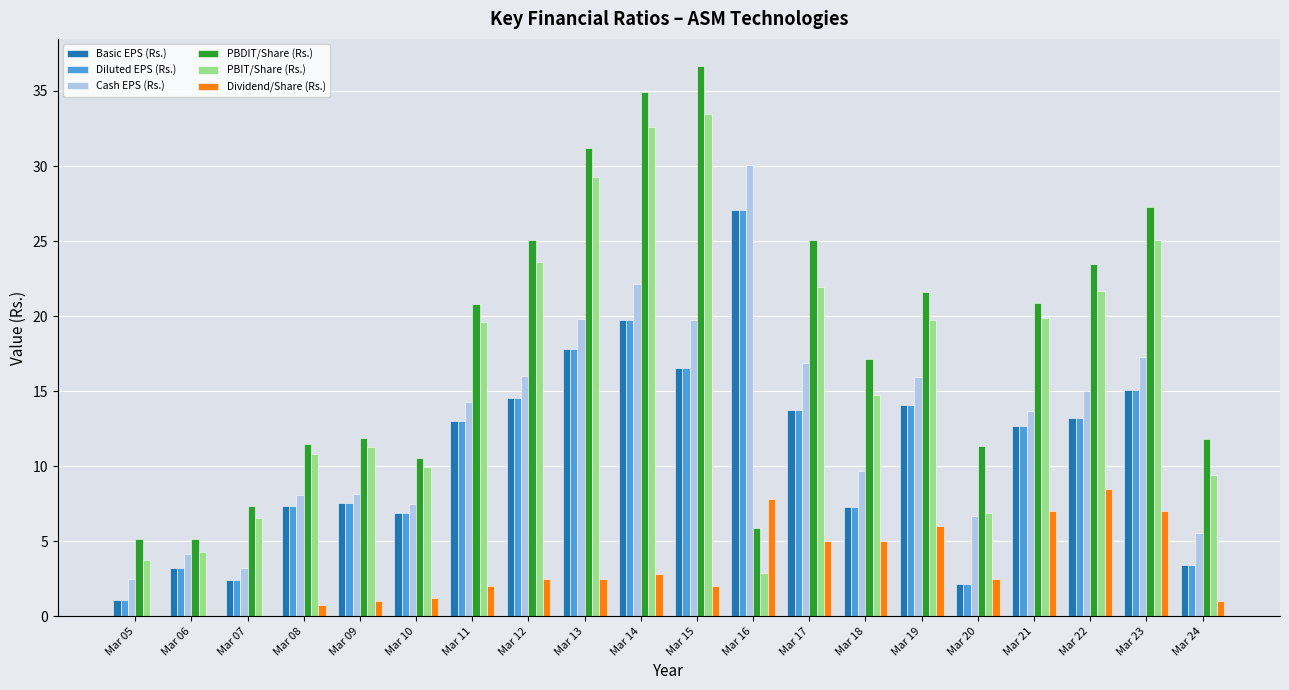

What is the maximum value for Basic EPS (Rs.)?

27.0